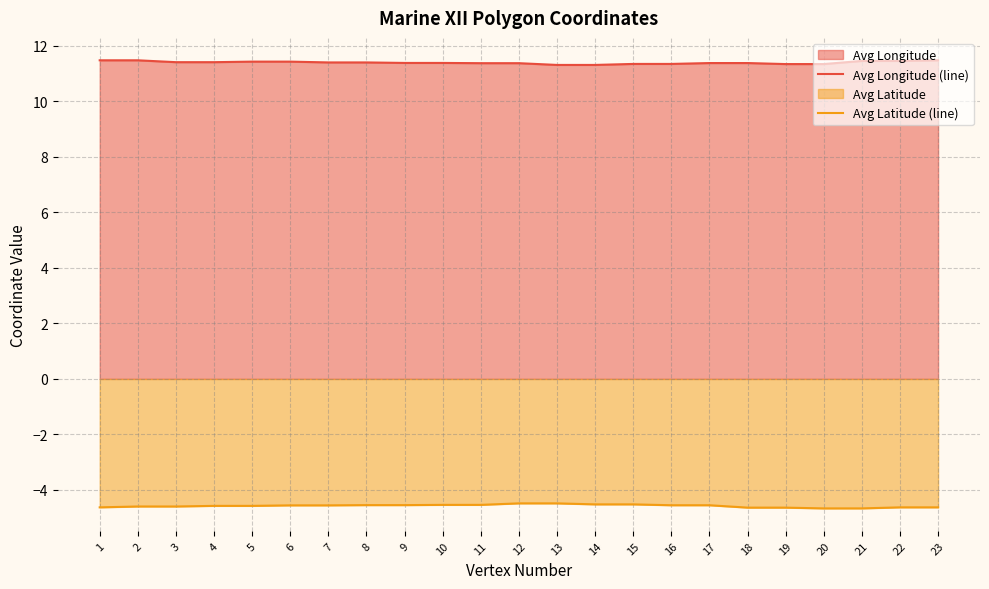

True or false: Avg Longitude (line) and Avg Latitude (line) intersect in this chart.

False